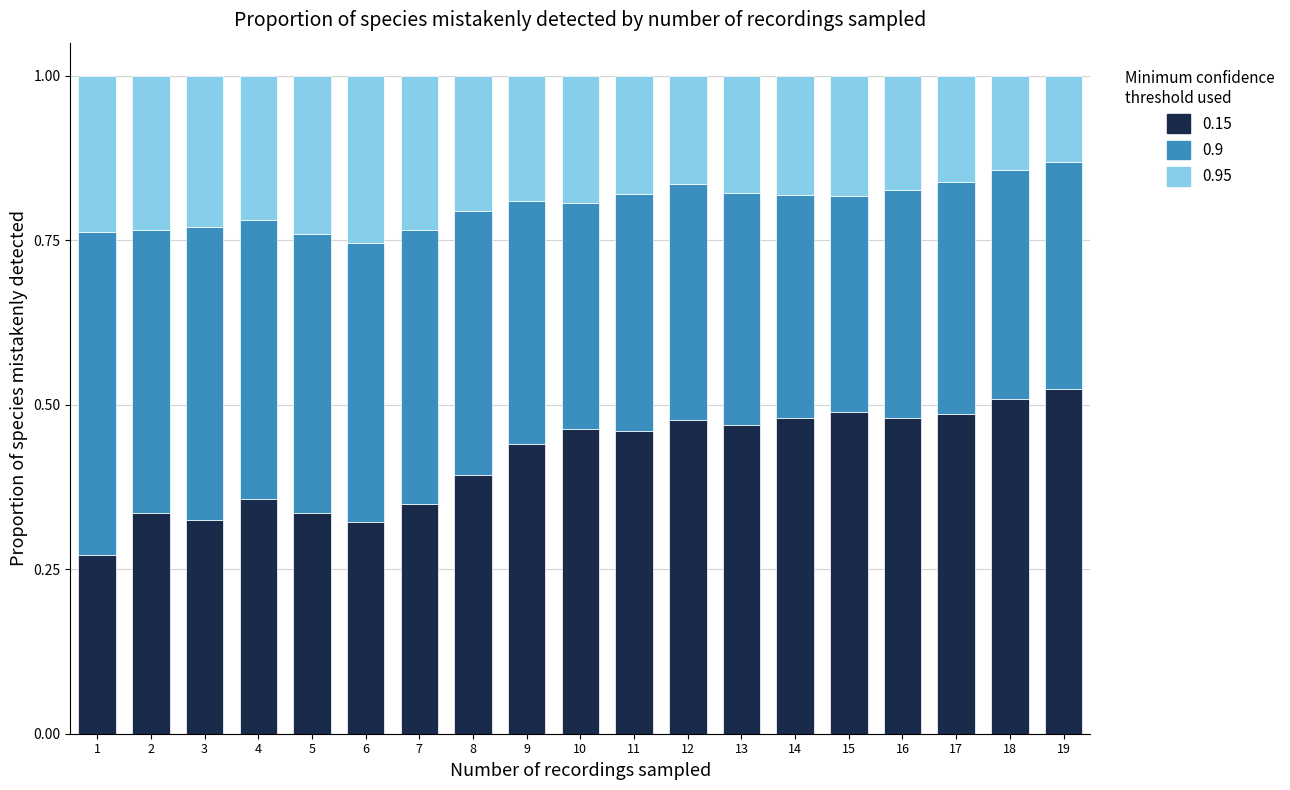

What is the total value across all series at 2?

1.0